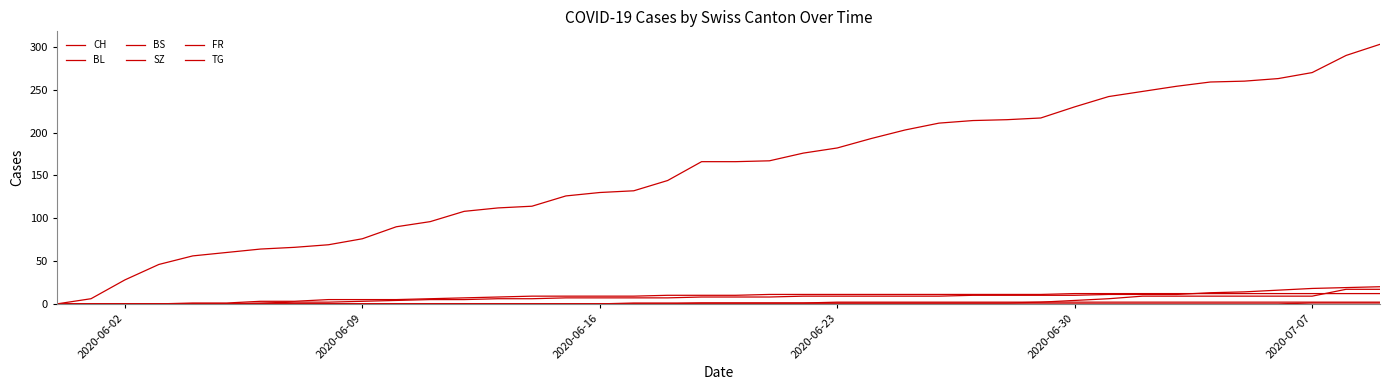

Does the chart display data point markers on the line(s)?

No